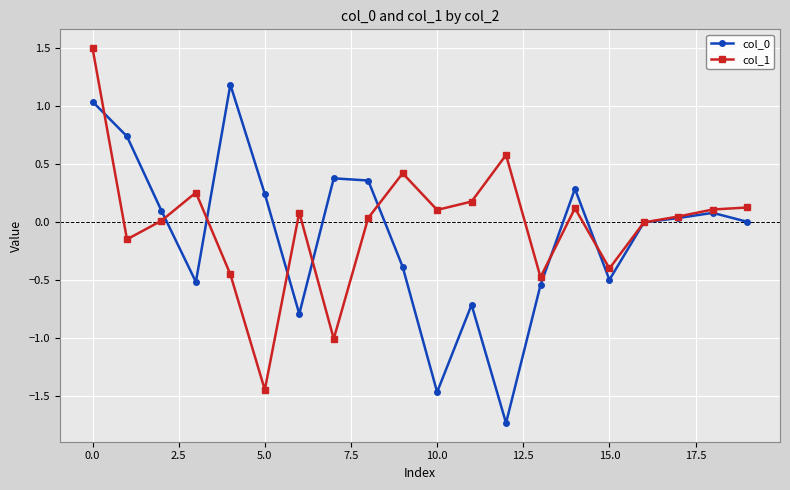

What is the minimum value for col_0?

-1.7